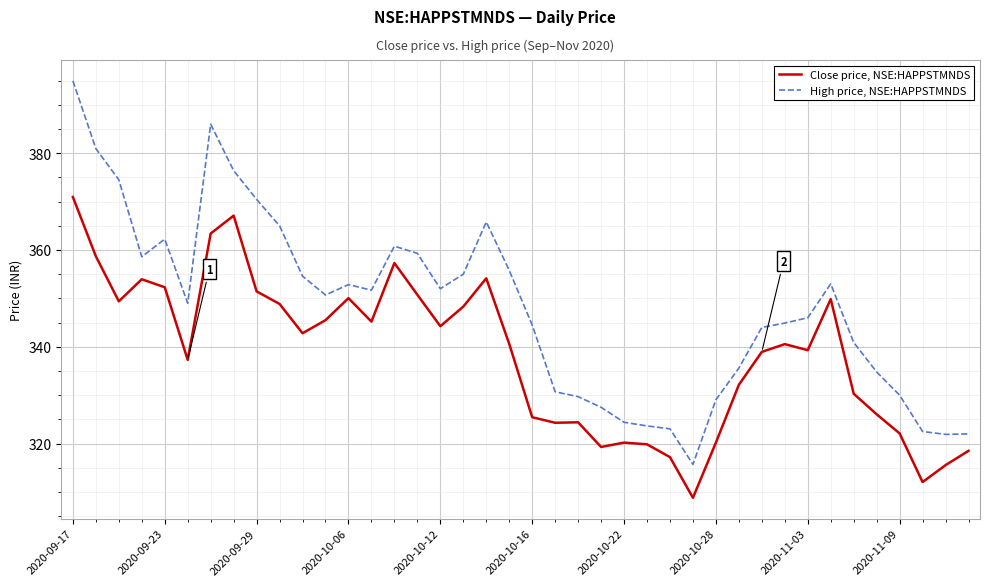

Which series has the widest spread of values?

High price, NSE:HAPPSTMNDS